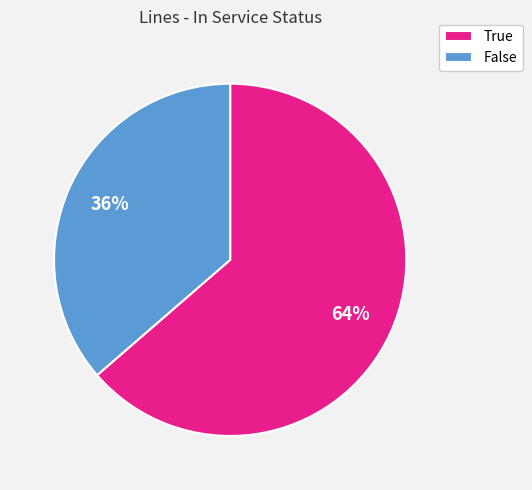

To the nearest percent, what percentage of the pie is False?

36%